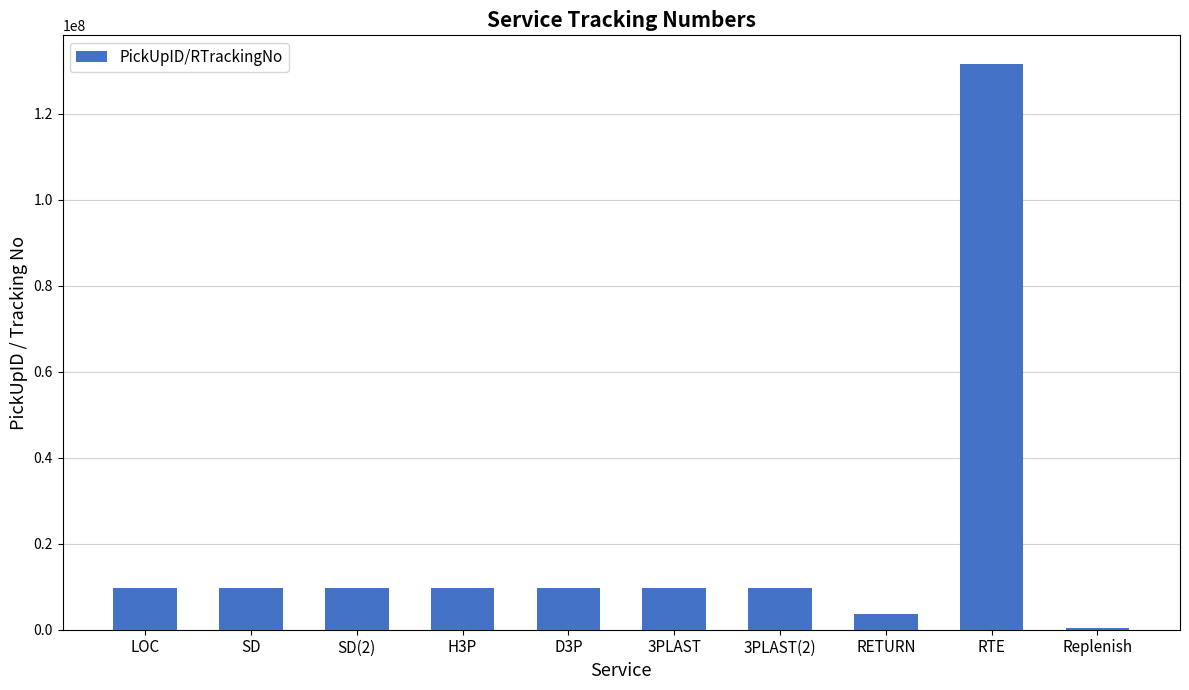

What is the change in value from H3P to 3PLAST?

+1